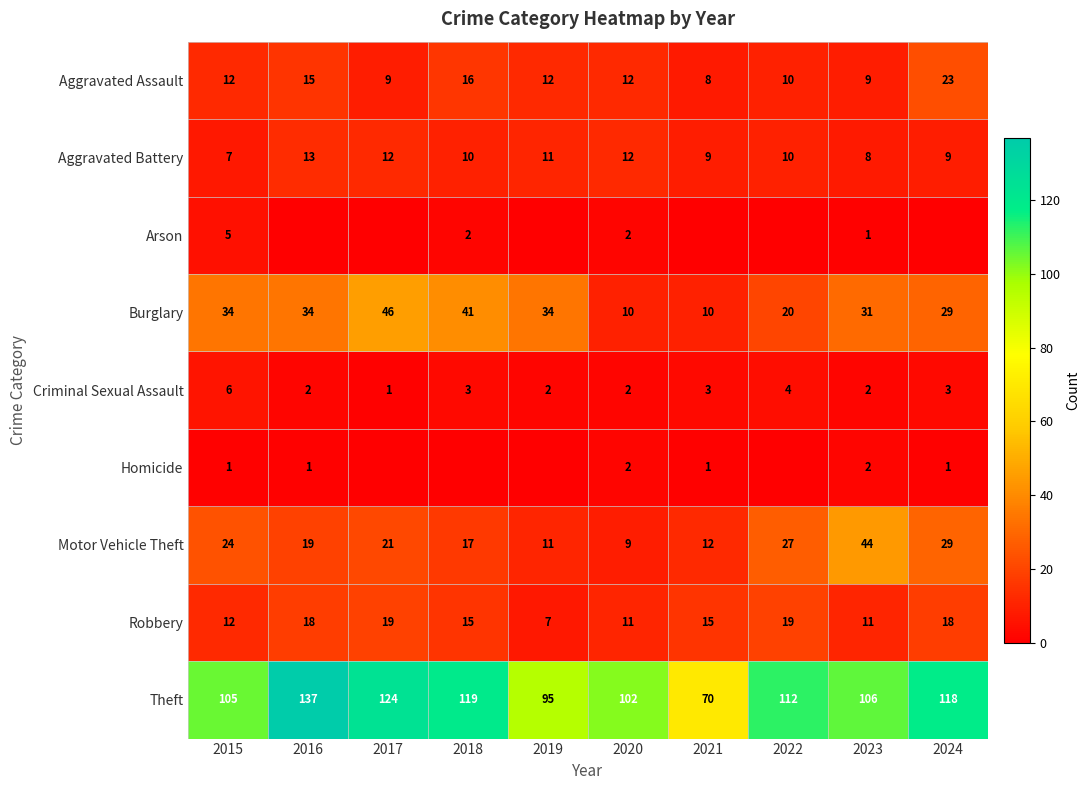

List the labels in order of Theft value, largest first.

2016, 2017, 2018, 2024, 2022, 2023, 2015, 2020, 2019, 2021